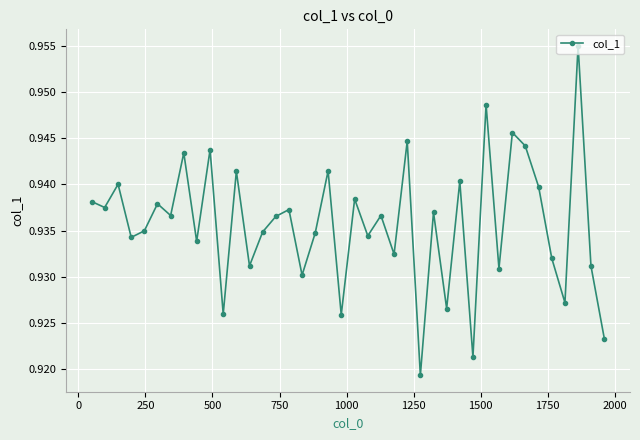

How many values are between 0 and 1?

40